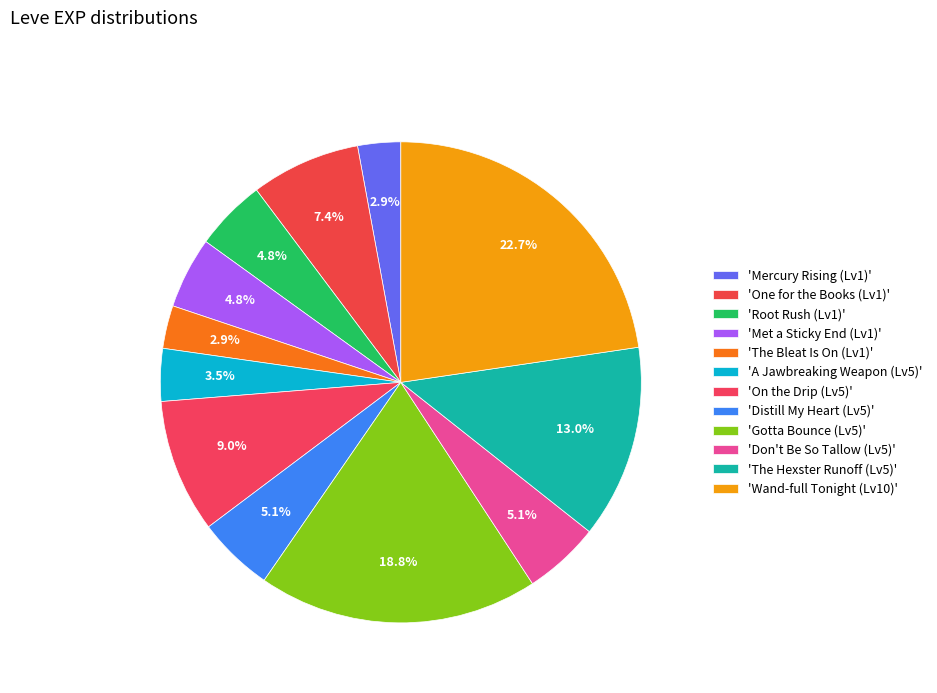

How many slices are in this pie chart?

12